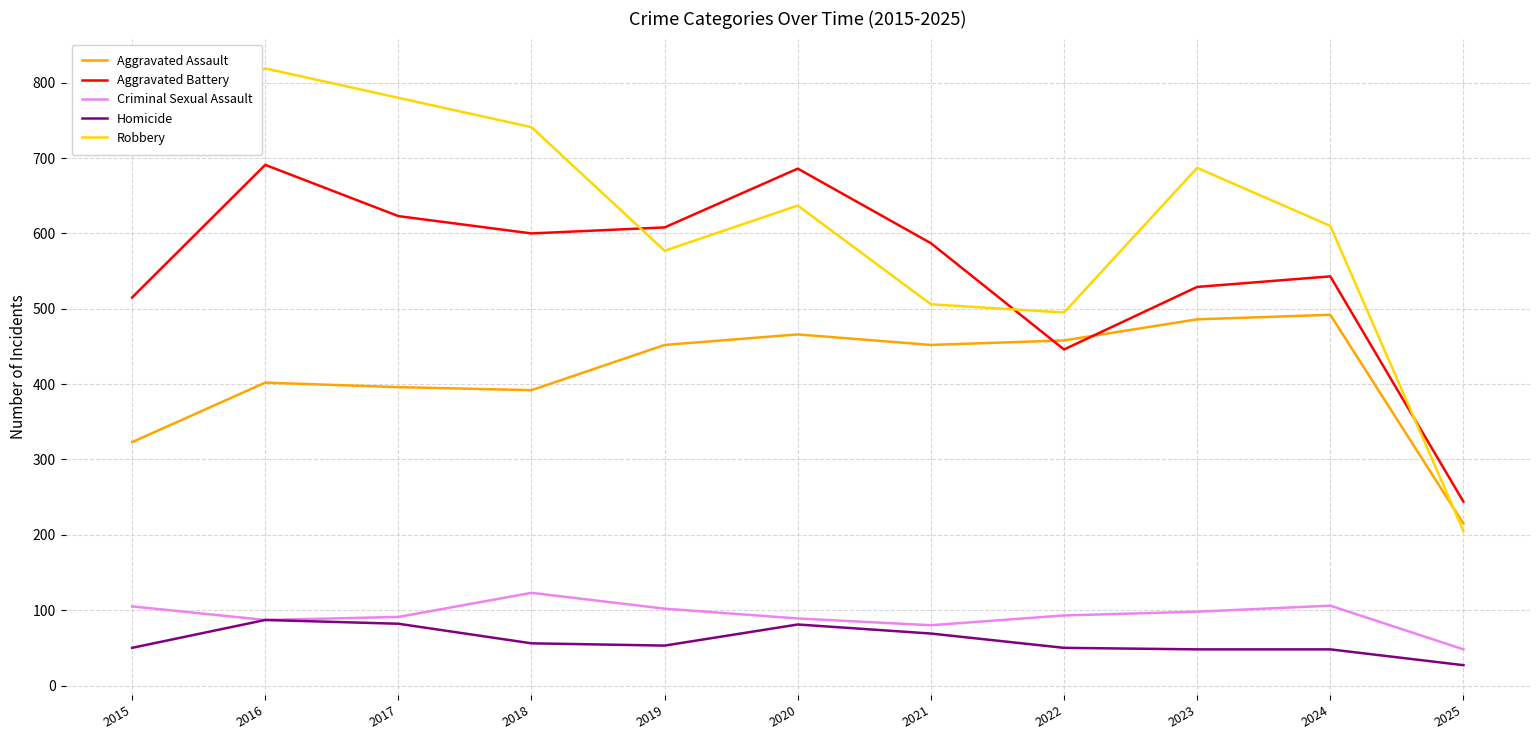

How many interior local valleys does the Aggravated Assault series have?

2